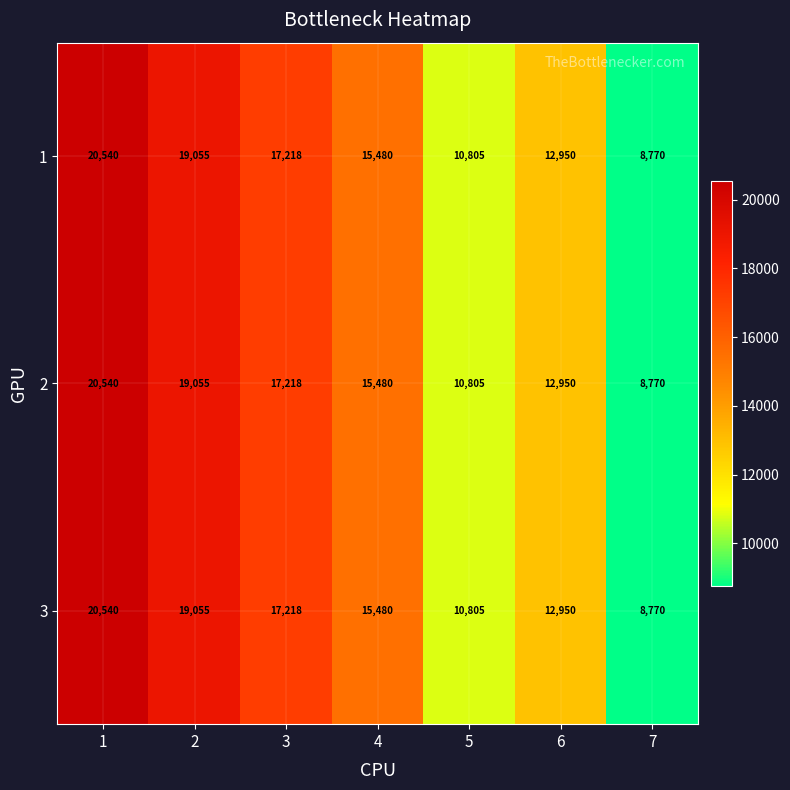

What is the total value across all series at 2?

57165